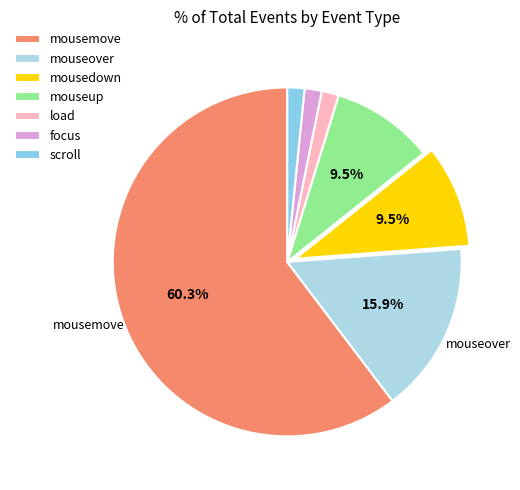

Approximately how many times larger is the value at mousedown compared to focus?

6.0